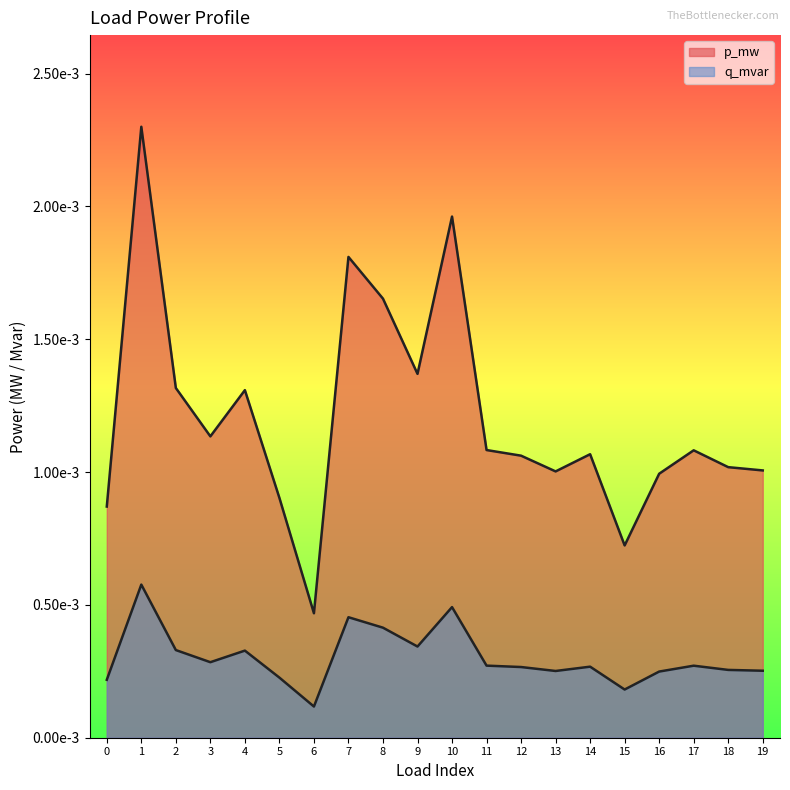

True or false: q_mvar and p_mw intersect in this chart.

False